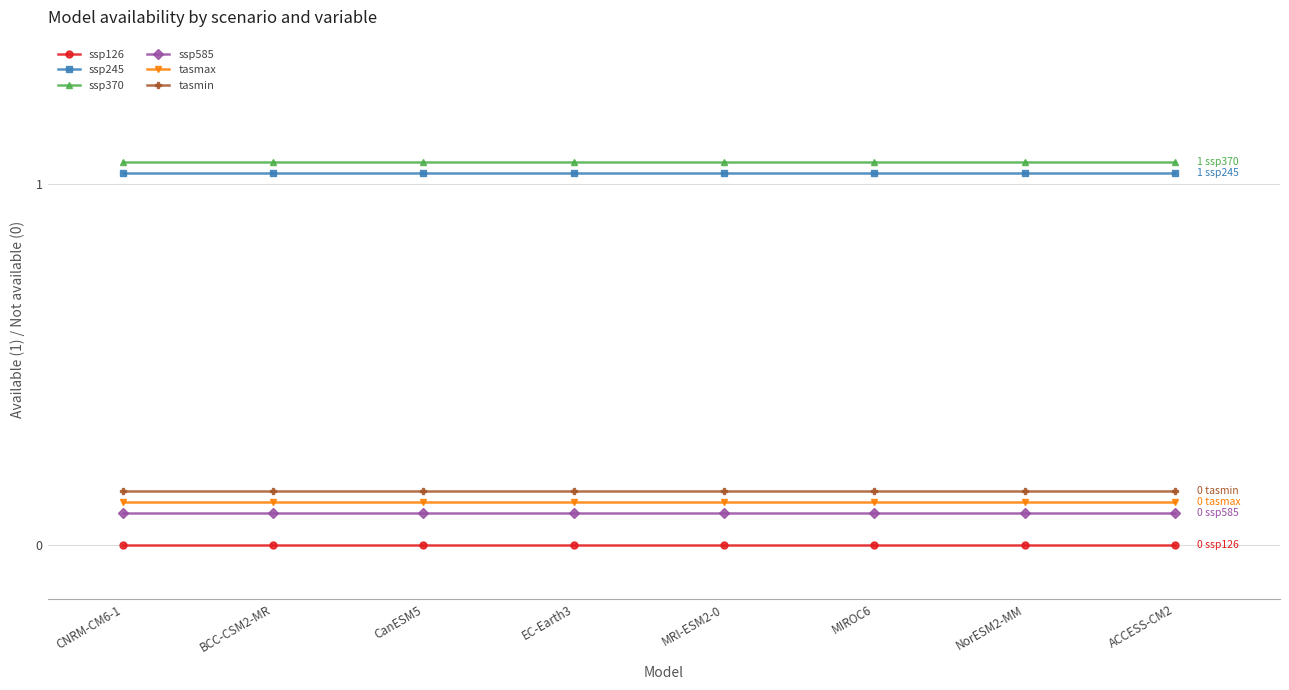

At how many categories does at least one series exceed 0?

8